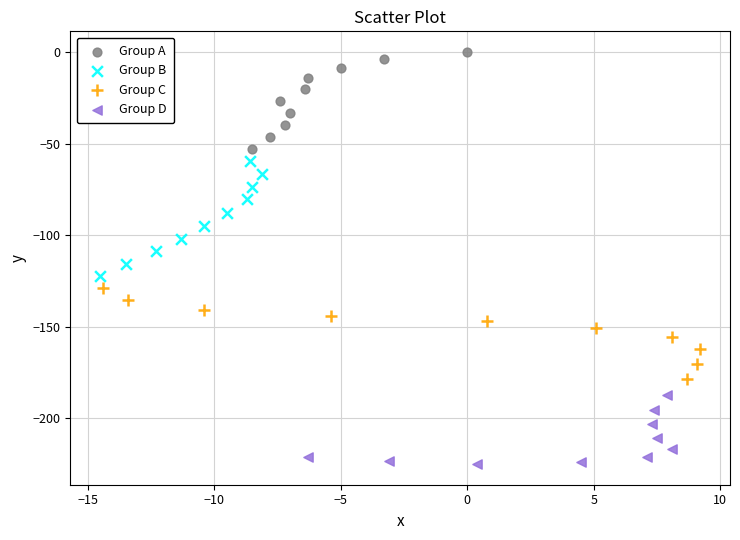

Which series contains the highest Y value?

Group A